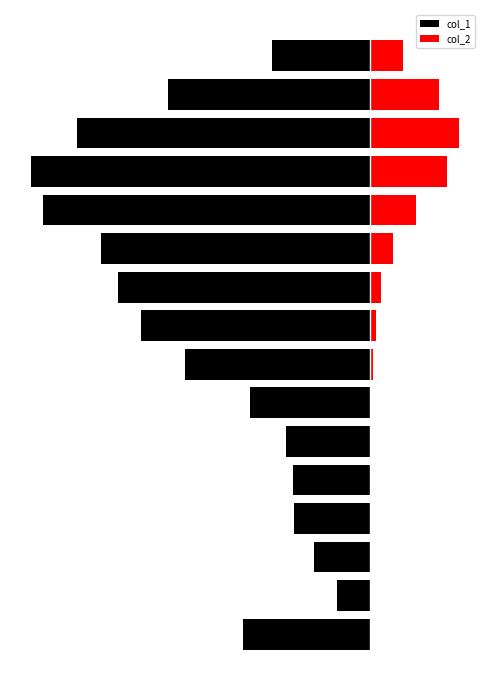

What is the value of the col_2 bar at the 1st from the left?

18